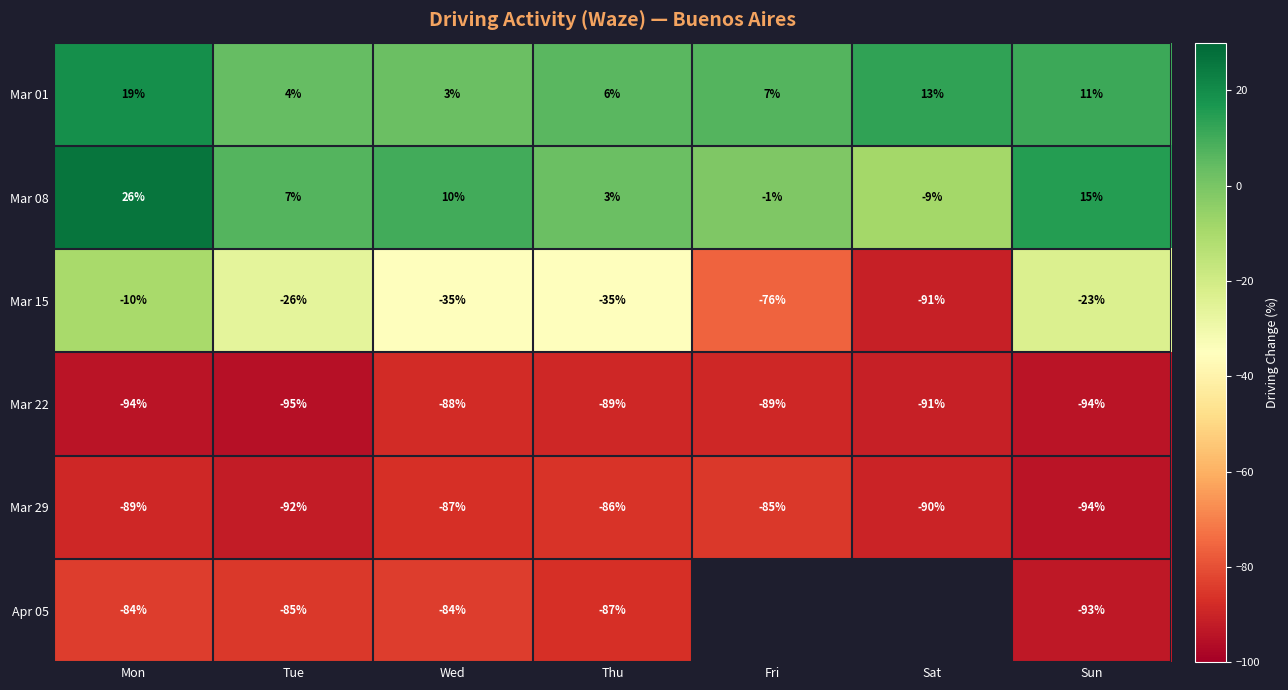

At which category is the sum across all series the highest?

Mon